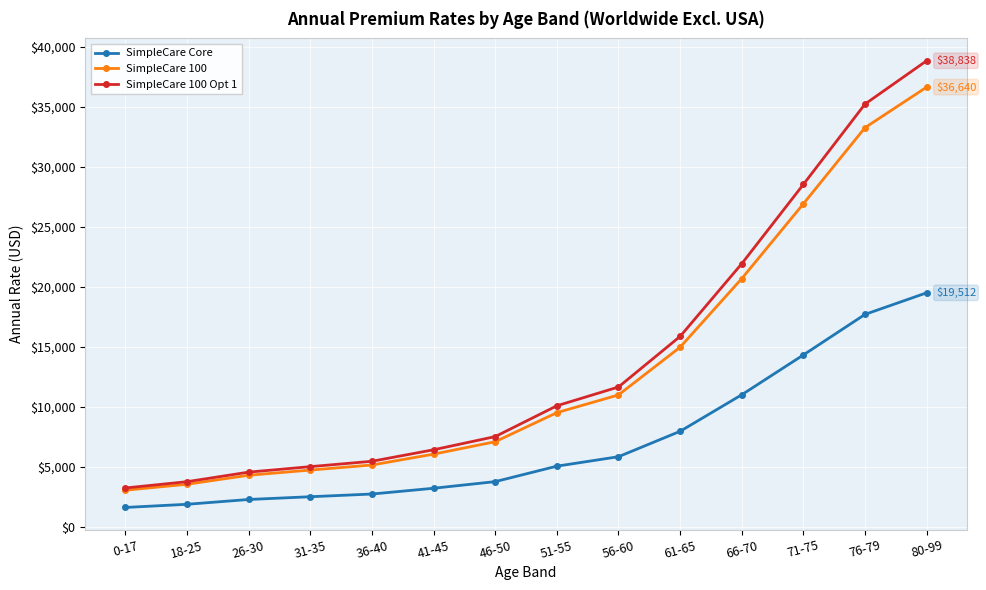

What are all the series names shown in the legend?

SimpleCare Core, SimpleCare 100, SimpleCare 100 Opt 1